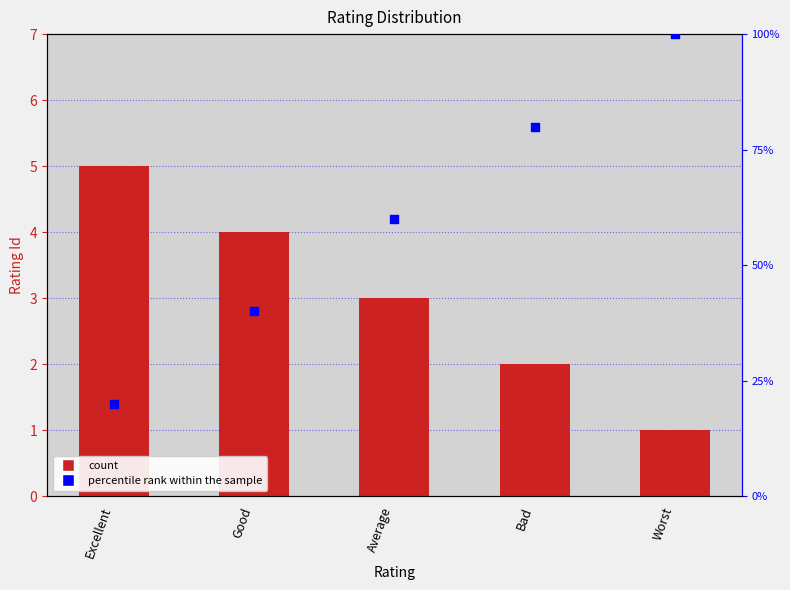

Which series has the largest Y range (max minus min)?

percentile rank within the sample